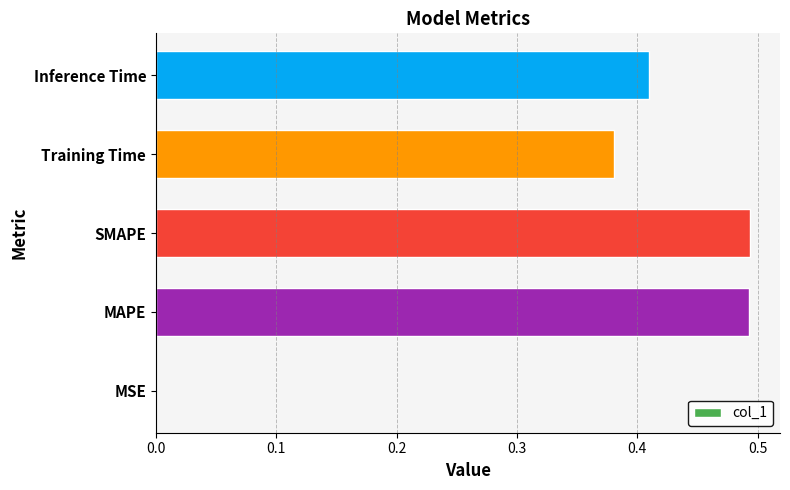

Between MSE and MAPE, which is larger?

MAPE